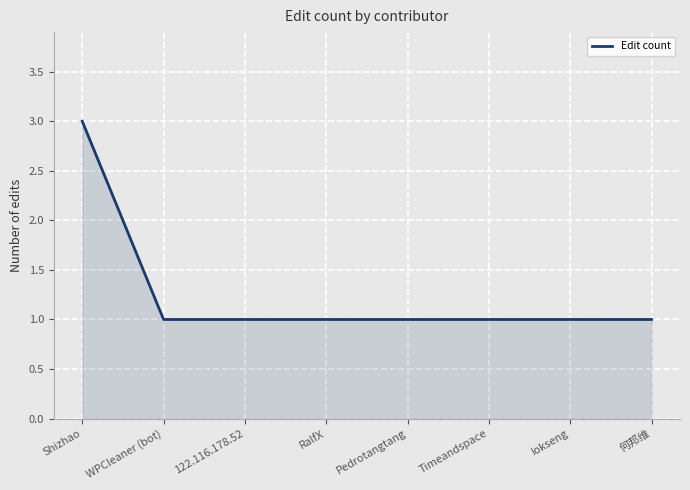

What is the maximum value shown in the chart?

3